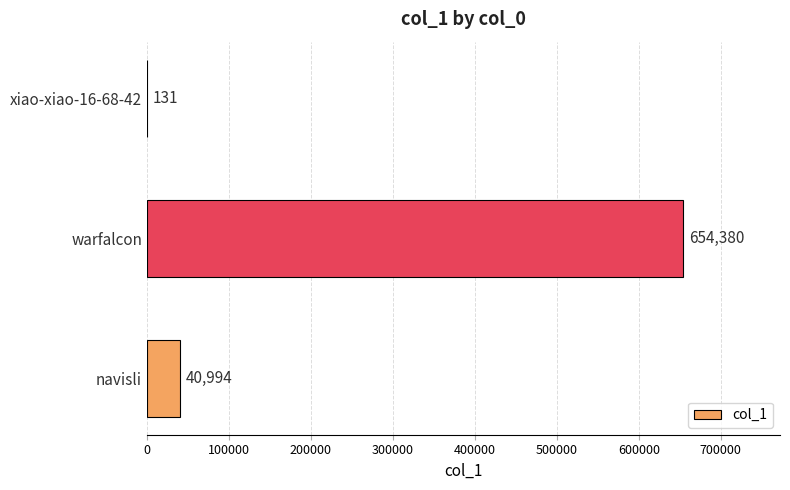

Is it true that the value at xiao-xiao-16-68-42 is 131?

True